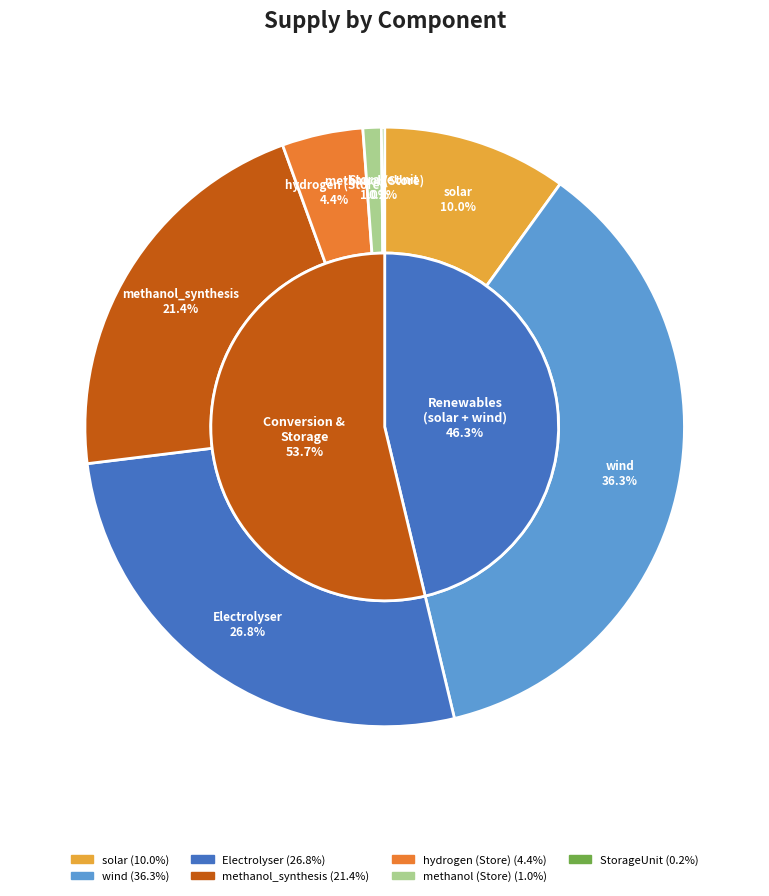

Which category has the smallest portion of the pie?

StorageUnit